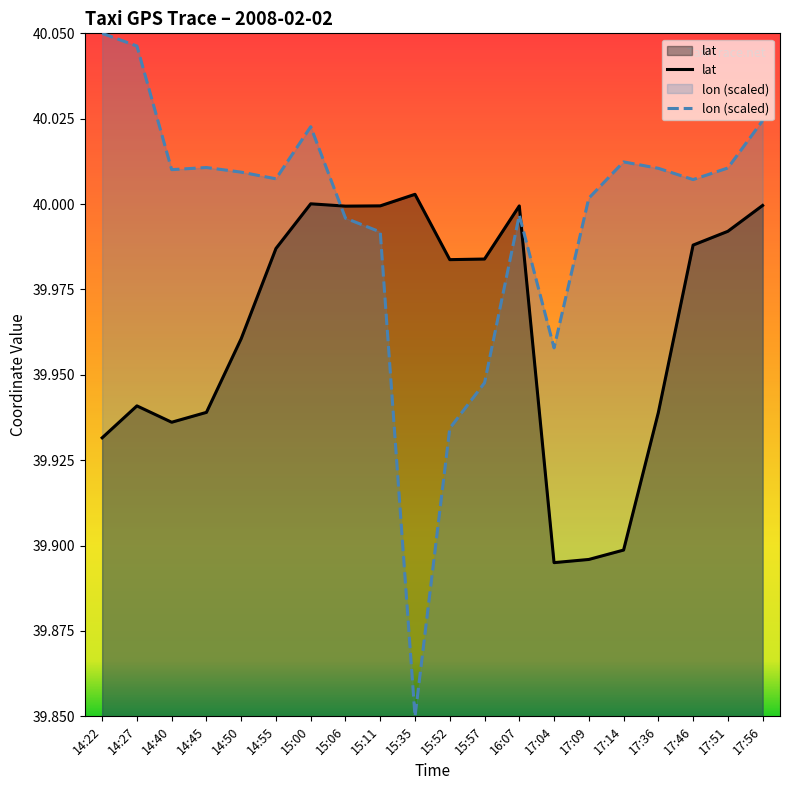

Reading left to right, transcribe all the data shown in this chart.

lat: 39.9	39.9	39.9	39.9	40.0	40.0	40.0	40.0	40.0	40.0	40.0	40.0	40.0	39.9	39.9	39.9	39.9	40.0	40.0	40.0
lon (scaled): 40.0	40.0	40.0	40.0	40.0	40.0	40.0	40.0	40.0	39.9	39.9	39.9	40.0	40.0	40.0	40.0	40.0	40.0	40.0	40.0